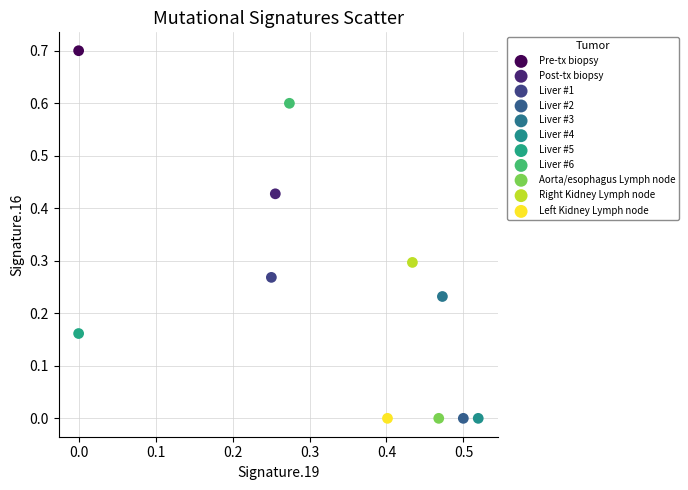

What are all the series names shown in the legend?

Pre-tx biopsy, Post-tx biopsy, Liver #1, Liver #2, Liver #3, Liver #4, Liver #5, Liver #6, Aorta/esophagus Lymph node, Right Kidney Lymph node, Left Kidney Lymph node